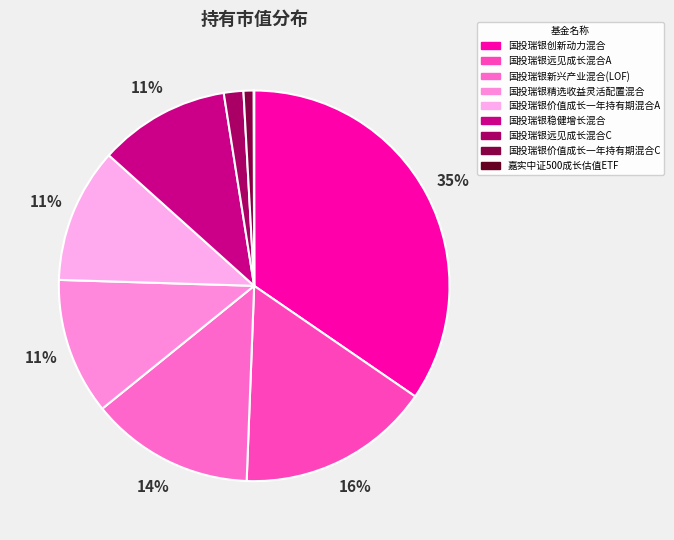

Is 国投瑞银远见成长混合C the majority of the pie?

No